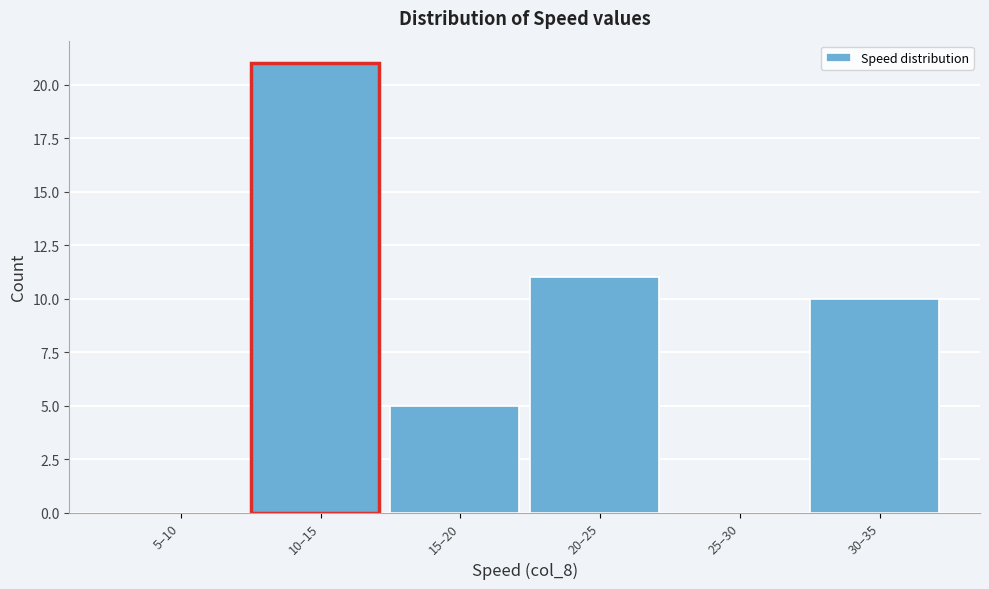

Reading left to right, what are all the values shown in this chart?

5–10=0	10–15=21	15–20=5	20–25=11	25–30=0	30–35=10